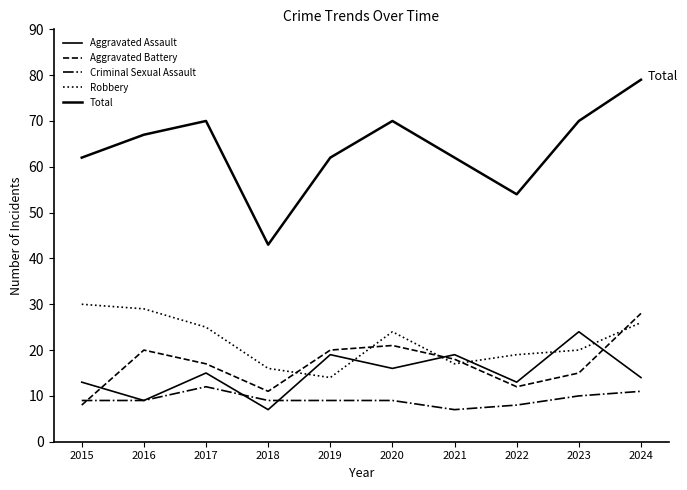

How many times do Aggravated Assault and Robbery cross each other?

6